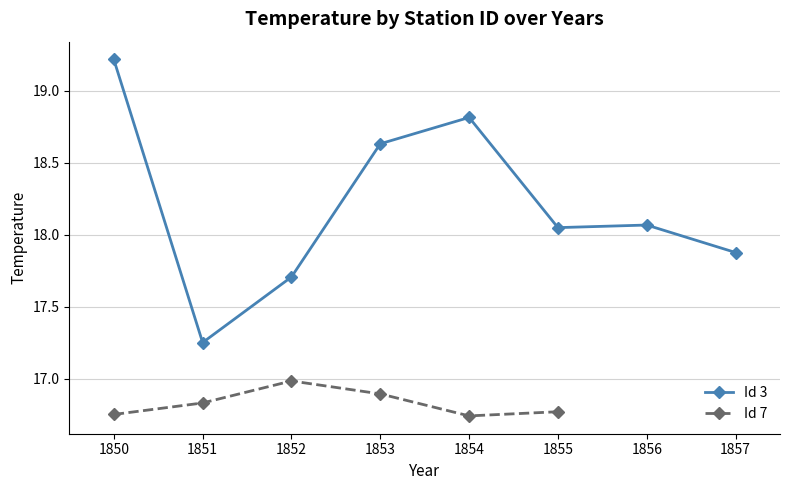

What is the value of the Id 3 point at the 8th from the left?

17.9